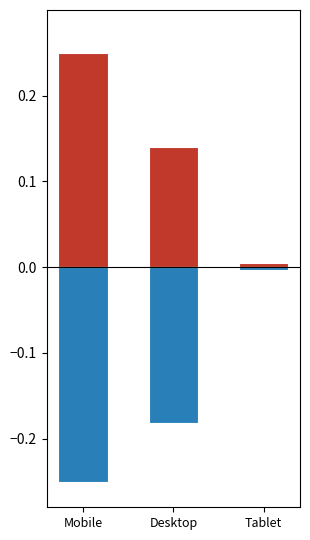

Reading left to right, extract all data points from this chart.

Clicks: Mobile=0.2	Desktop=0.1	Tablet=0.0
Impressions: Mobile=-0.2	Desktop=-0.2	Tablet=-0.0